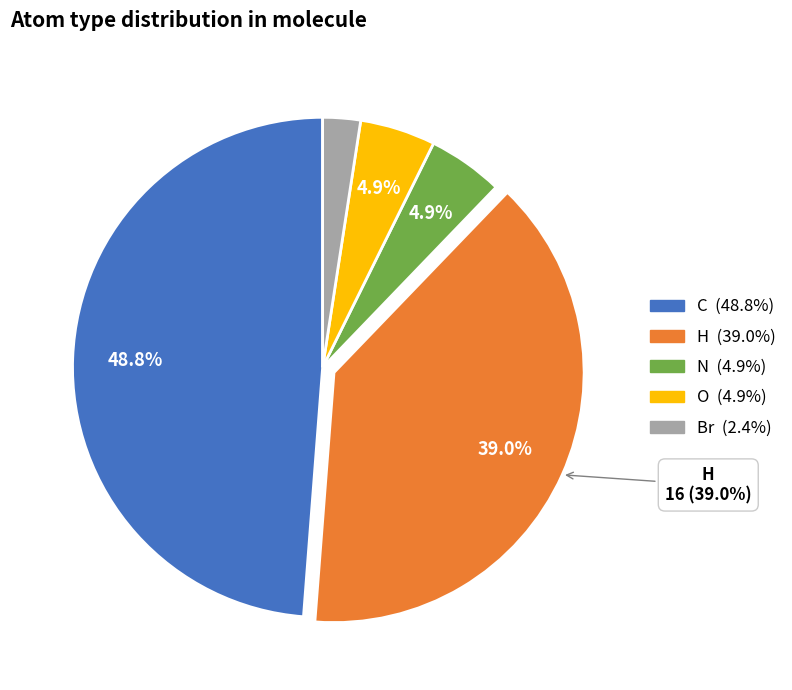

Is there any slice that represents more than half of the pie?

No